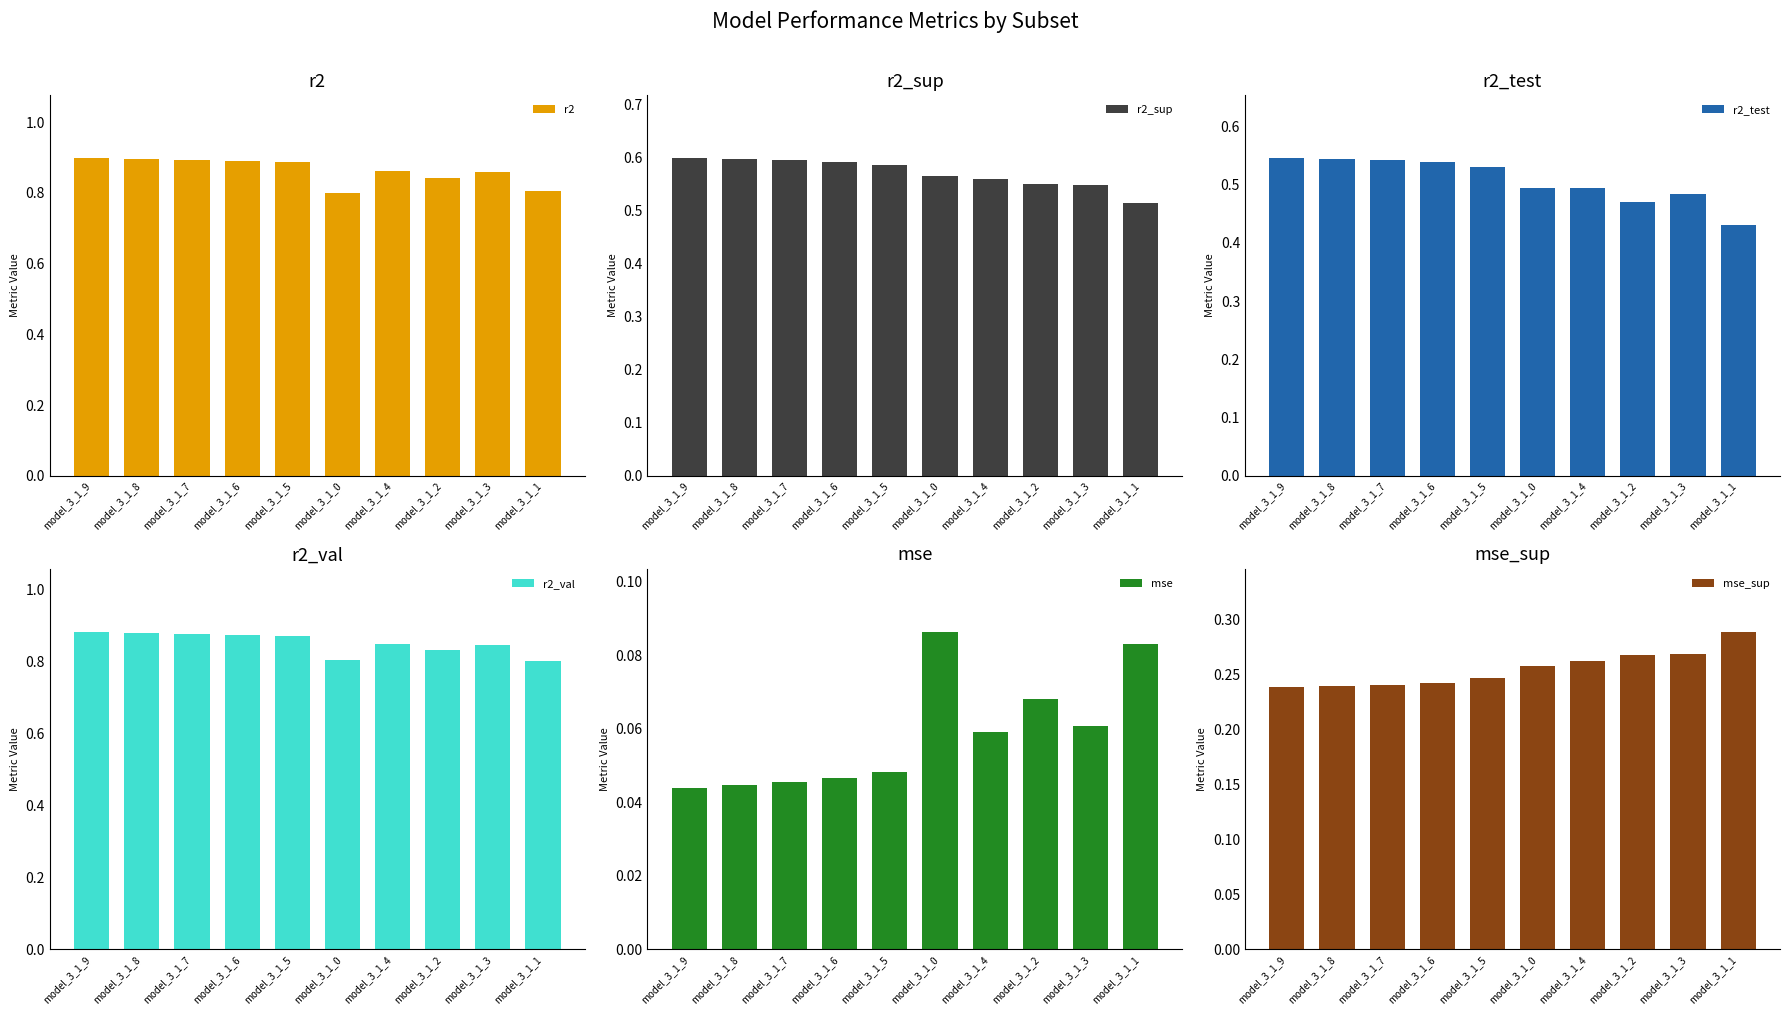

Reading left to right, what are all the values shown in this chart?

r2: 0.9	0.9	0.9	0.9	0.9	0.8	0.9	0.8	0.9	0.8
r2_sup: 0.6	0.6	0.6	0.6	0.6	0.6	0.6	0.5	0.5	0.5
r2_test: 0.5	0.5	0.5	0.5	0.5	0.5	0.5	0.5	0.5	0.4
r2_val: 0.9	0.9	0.9	0.9	0.9	0.8	0.8	0.8	0.8	0.8
mse: 0.0	0.0	0.0	0.0	0.0	0.1	0.1	0.1	0.1	0.1
mse_sup: 0.2	0.2	0.2	0.2	0.2	0.3	0.3	0.3	0.3	0.3